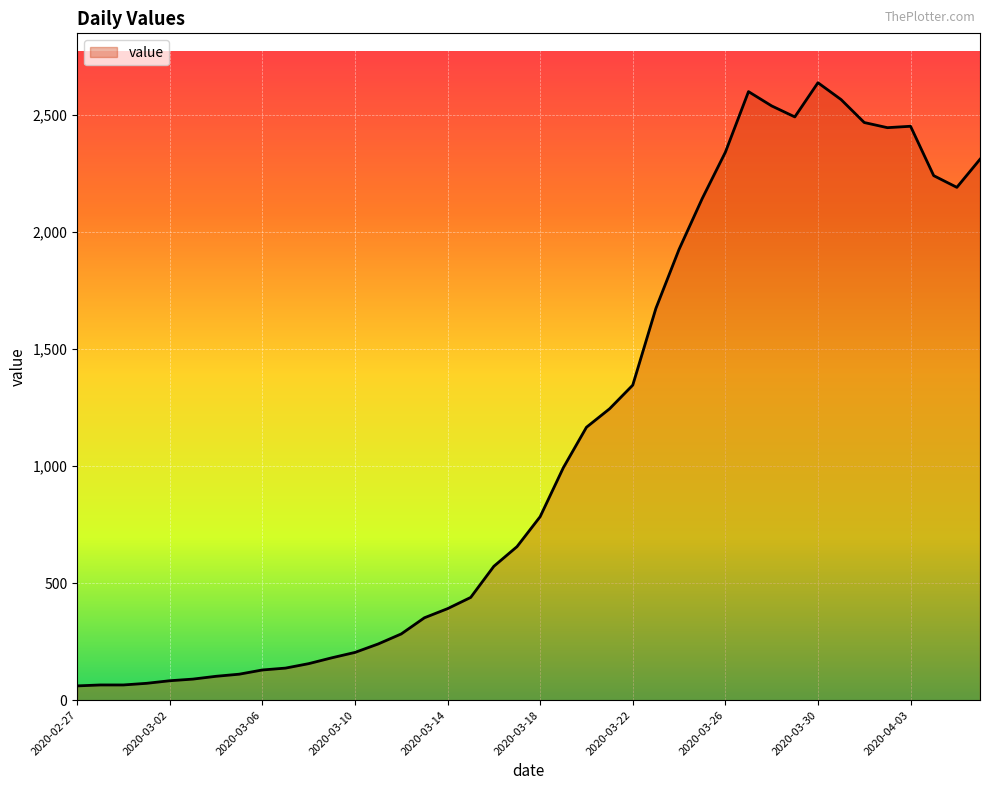

What is the difference between the maximum and minimum values?

2577